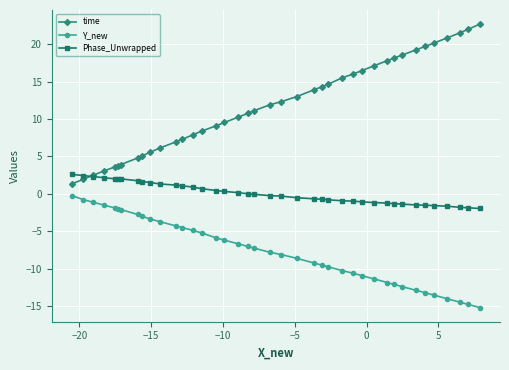

What is the value of the Y_new point at the 35th from the left?

-13.2